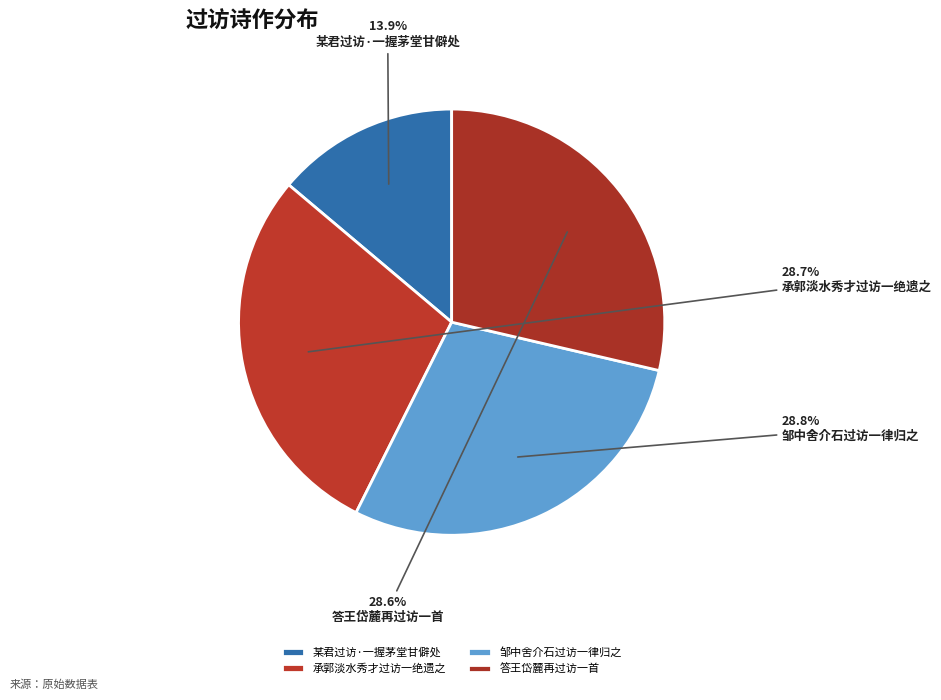

Which category has the biggest portion of the pie?

邹中舍介石过访一律归之